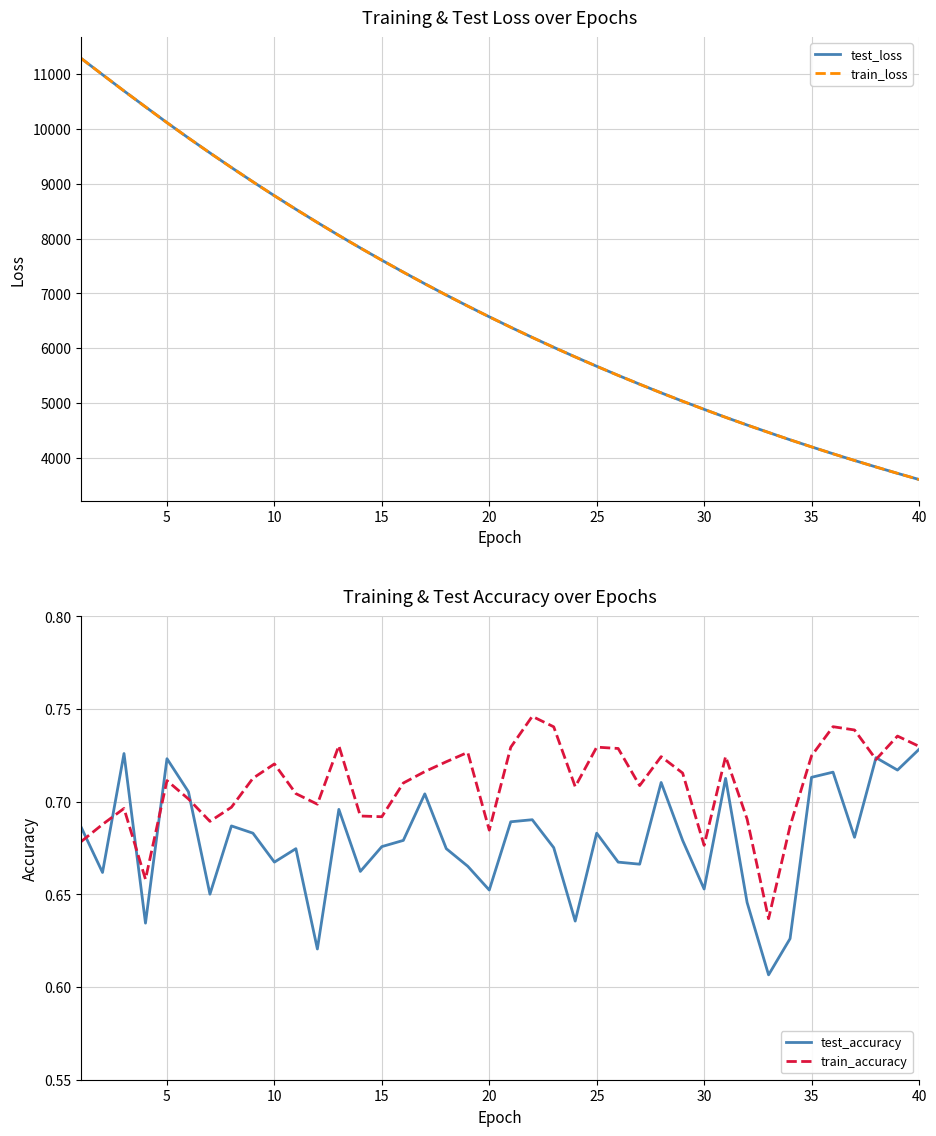

What is the lowest value of the test_loss series?

3606.5